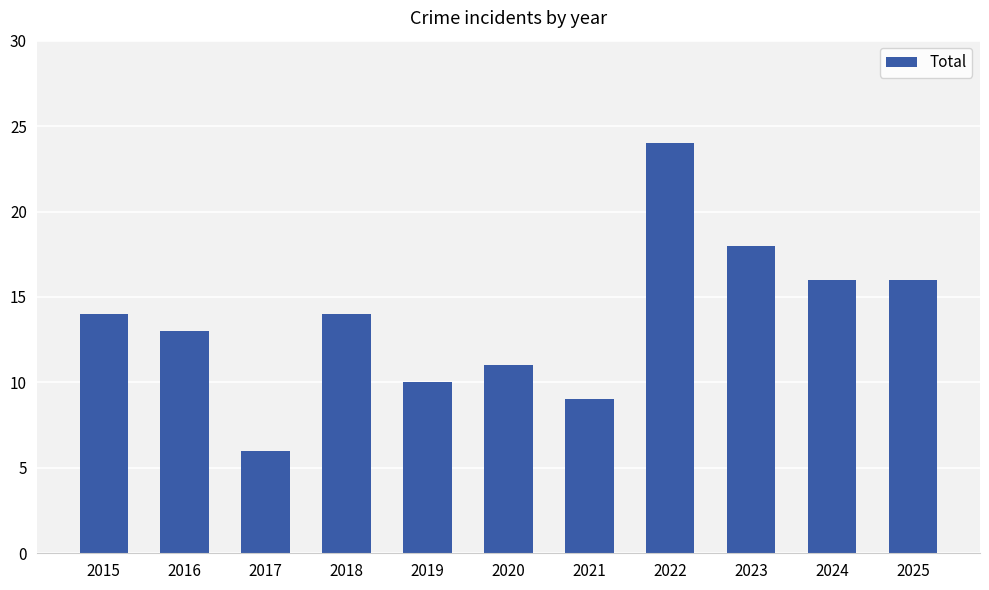

The value at 2017 is 4. True or false?

False